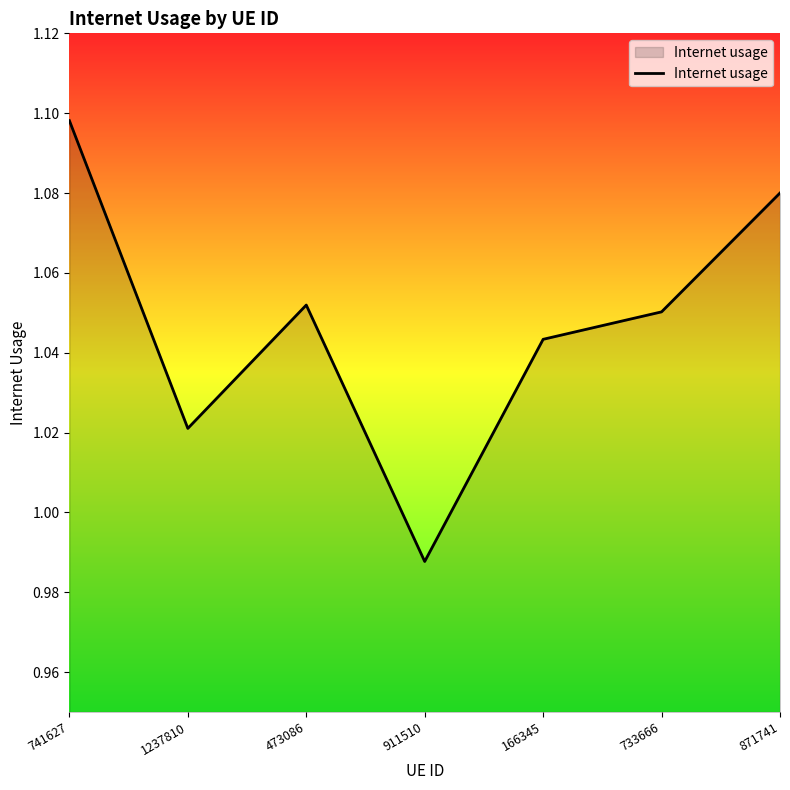

How many lines are shown in the chart?

1